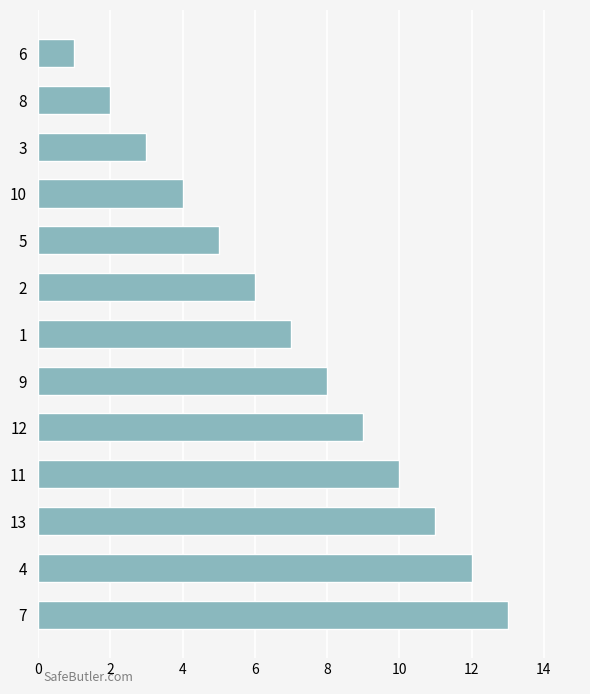

What is the difference between the second highest and second lowest values?

10